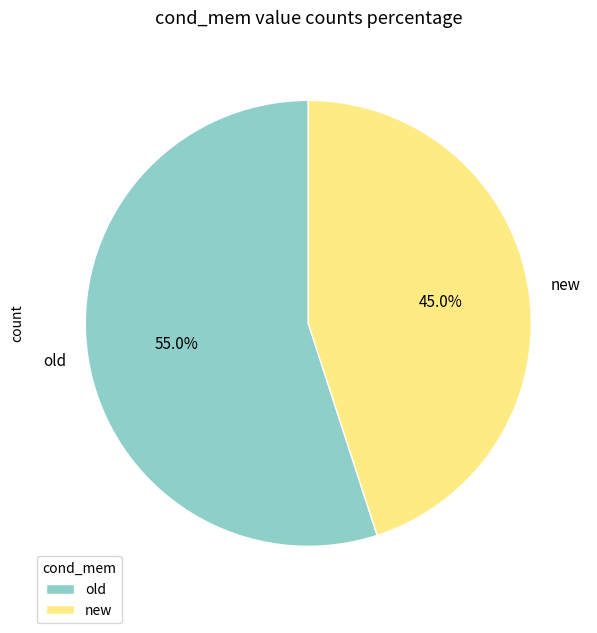

To the nearest percent, what is the difference between the largest and smallest slice percentages?

10%